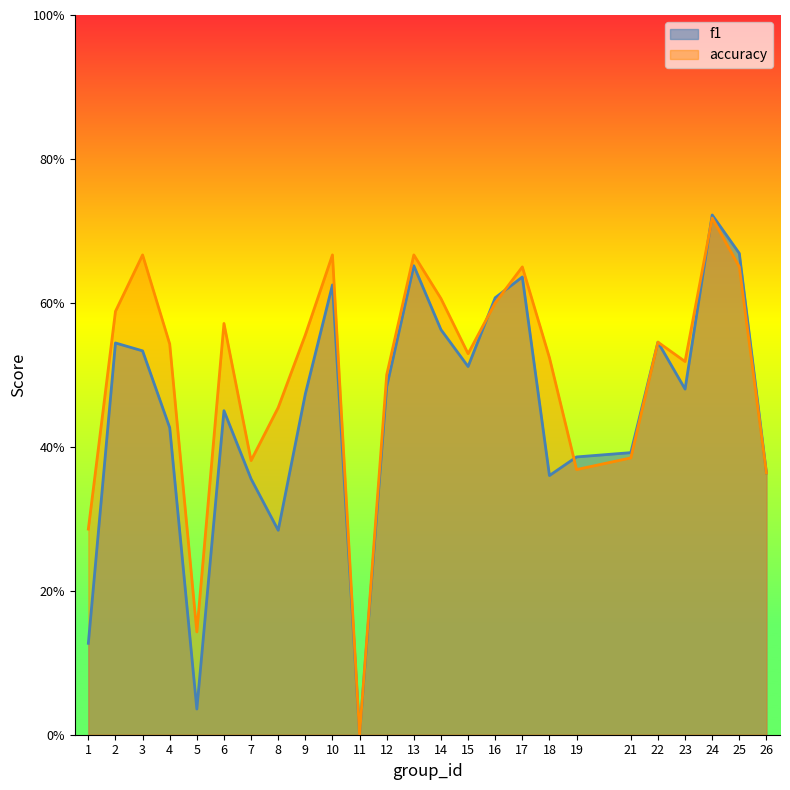

How many interior local peaks does the f1 series have?

7